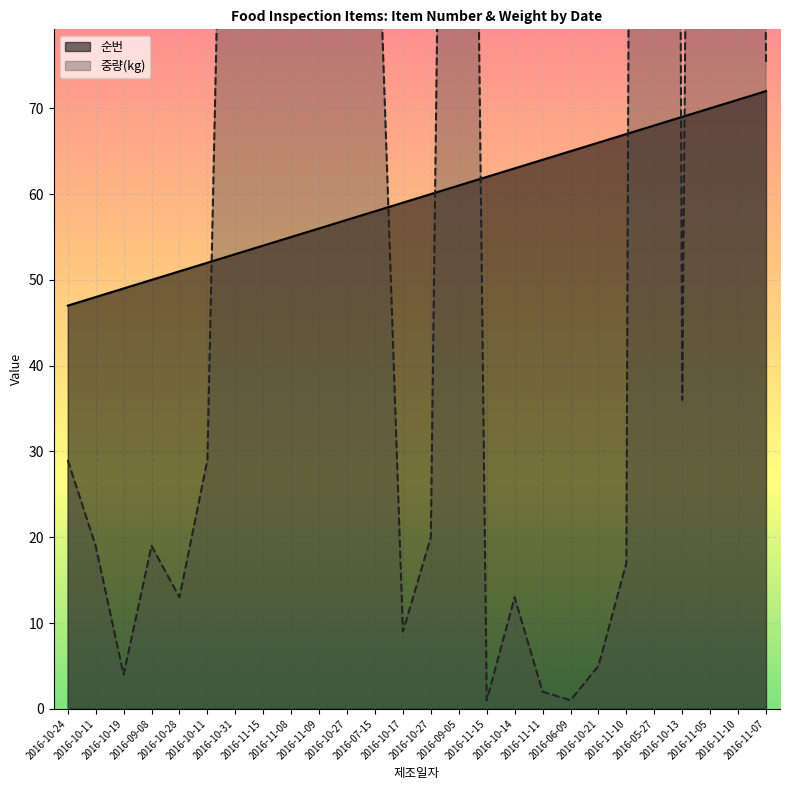

What is the maximum value shown in the chart?

828